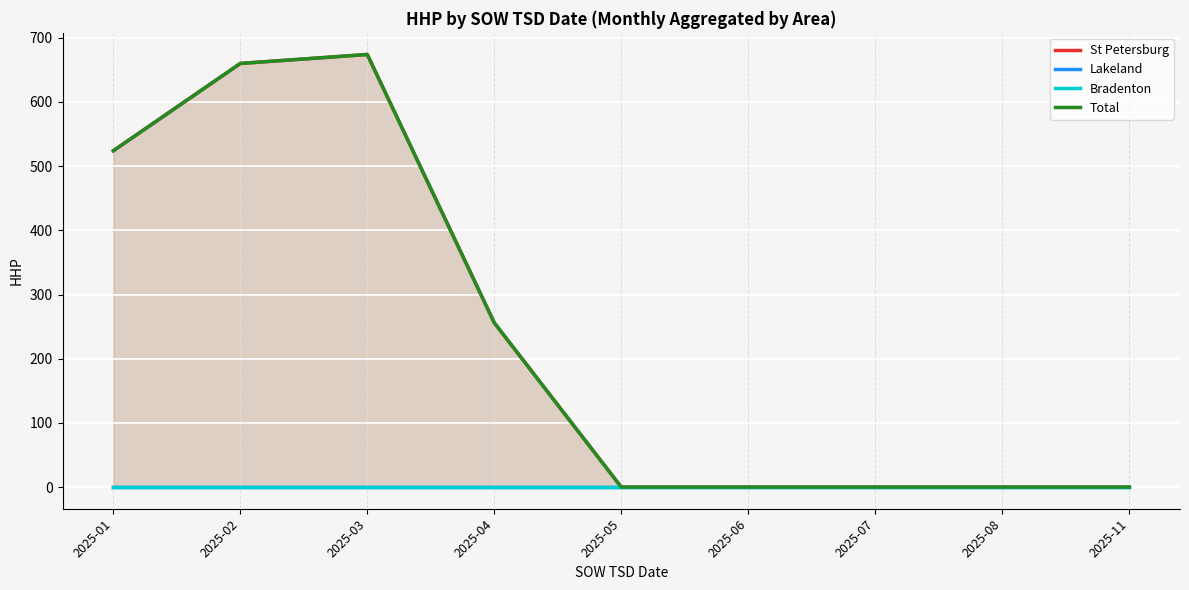

Between 2025-06 and 2025-02, which is larger?

2025-02